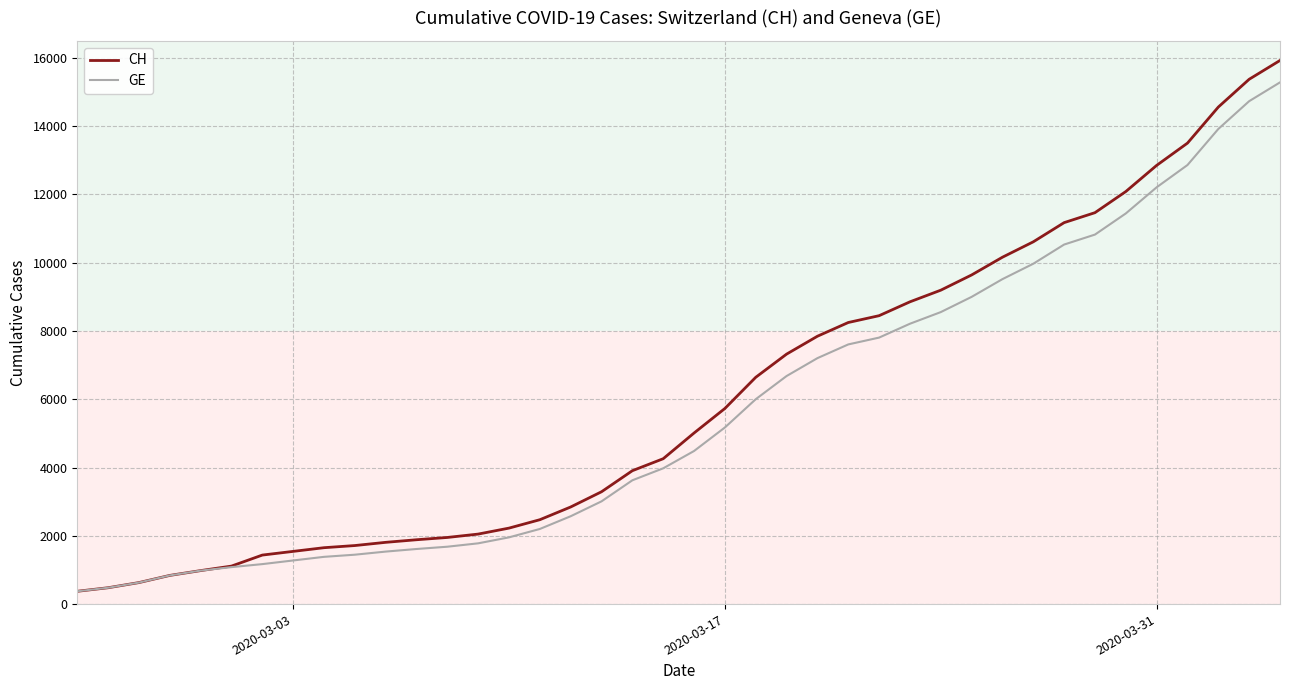

Which series has the largest range (max minus min)?

CH